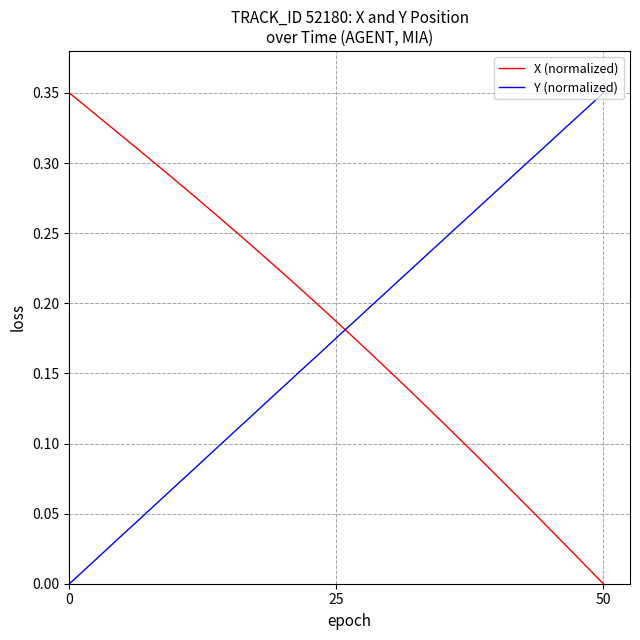

Does the chart display data point markers on the line(s)?

No